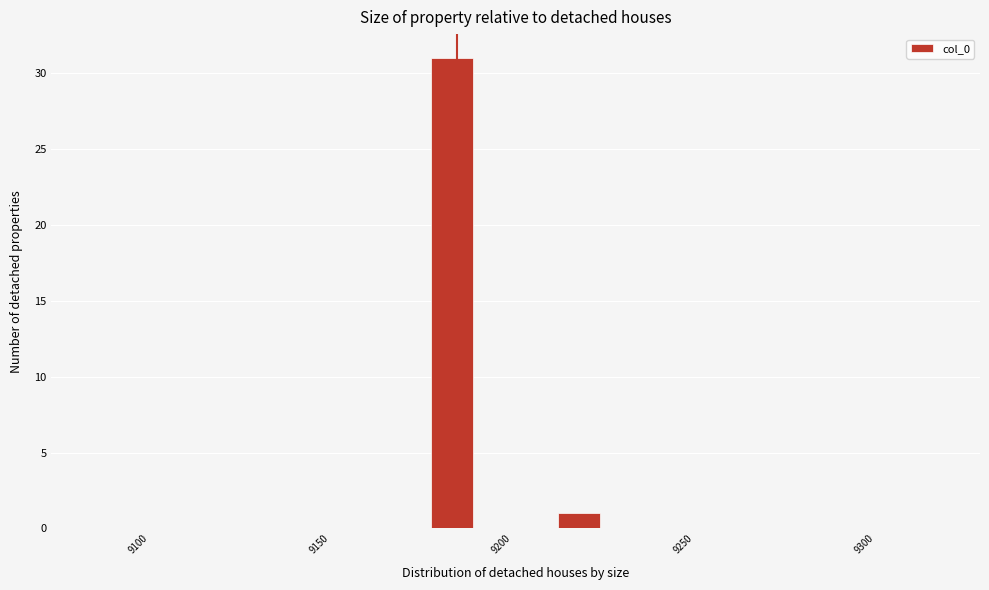

Around what value on the x-axis is the tallest bar? Give the approximate position of its centre, as read against the axis.

9185